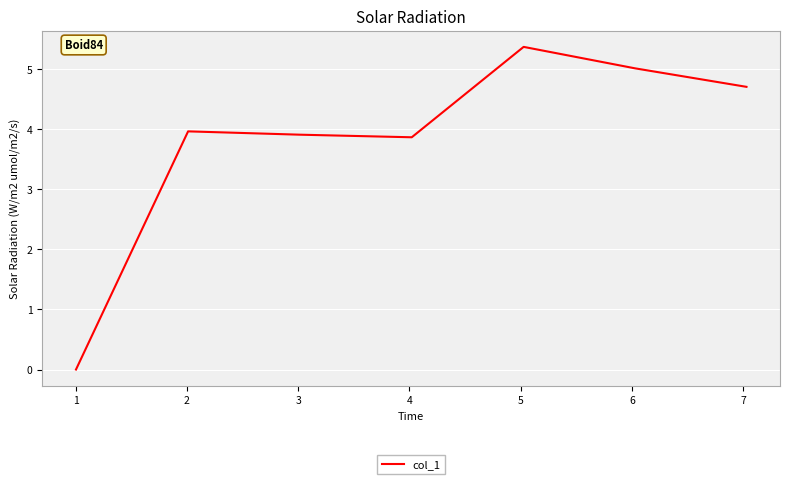

What is the sum of all values?

26.8